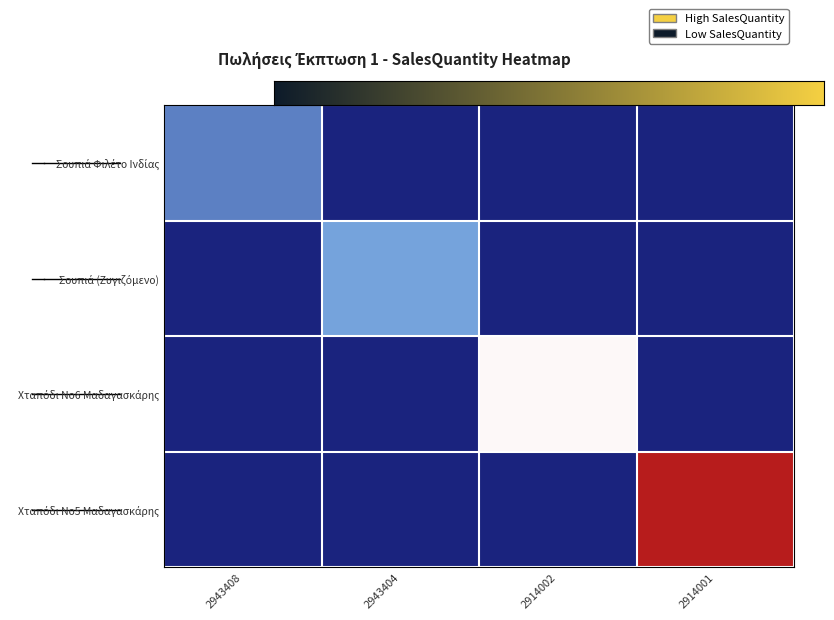

The value of Χταπόδι Νο5 Μαδαγασκάρης at 2914002 is 12.4. True or false?

False